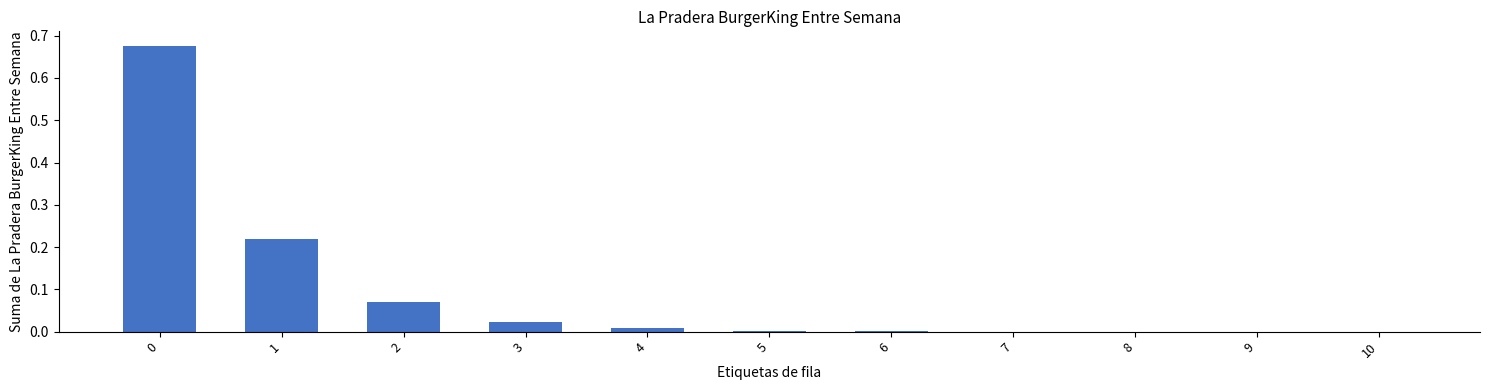

Which has a higher value, 2 or 3?

2